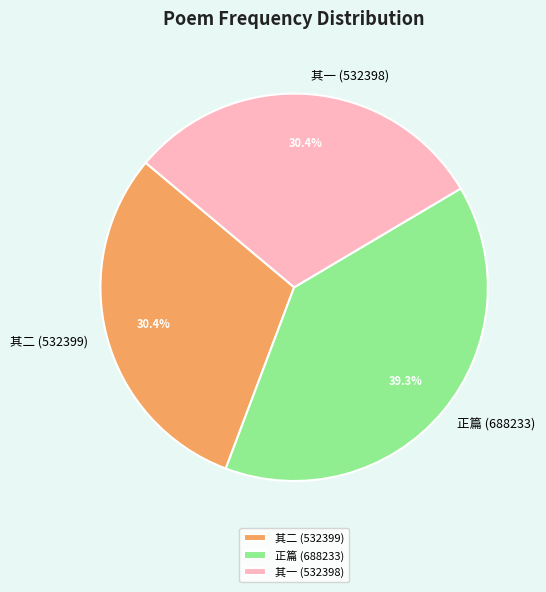

Approximately how many times larger is the value at 其二 (532399) compared to 正篇 (688233)?

0.8